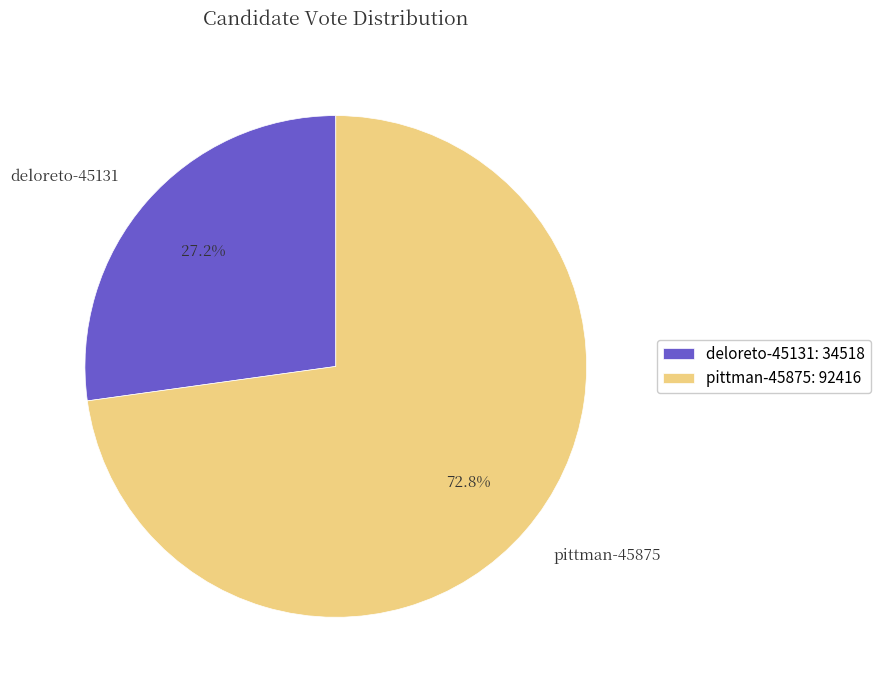

True or false: deloreto-45131 accounts for 27% of the total.

True